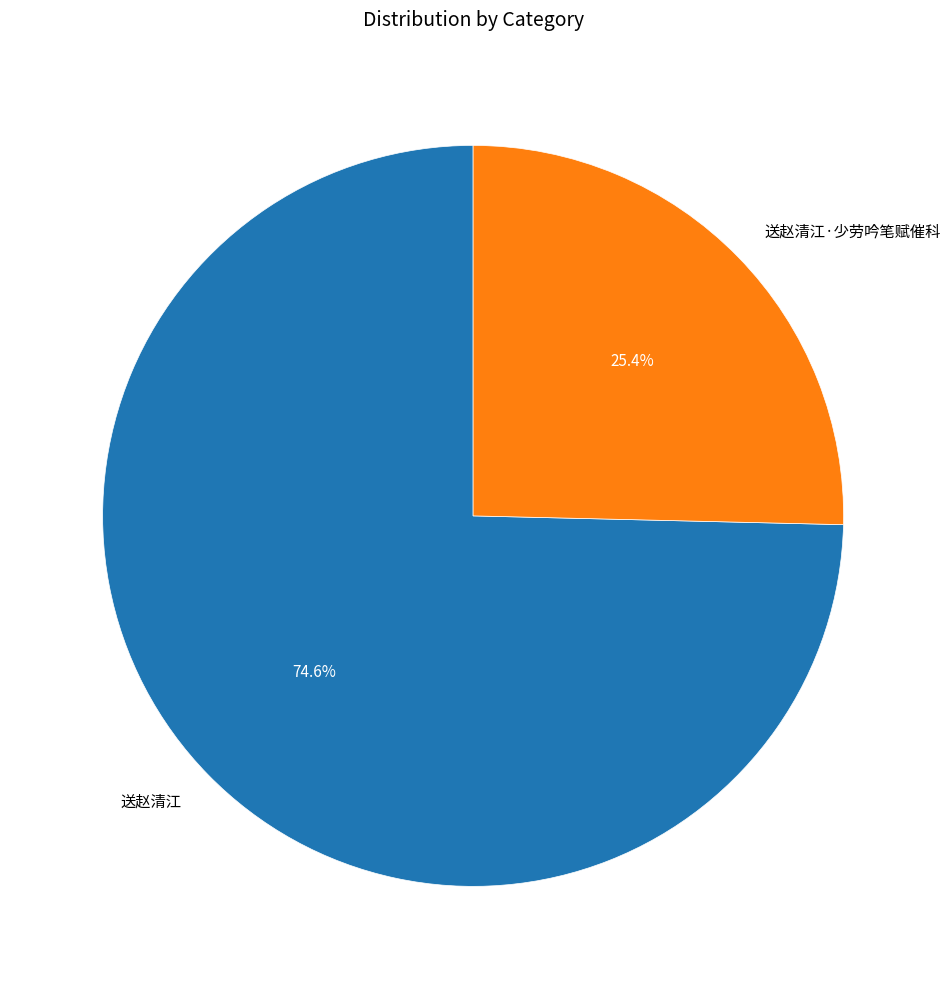

Approximately how many times larger is the value at 送赵清江 compared to 送赵清江·少劳吟笔赋催科?

2.9